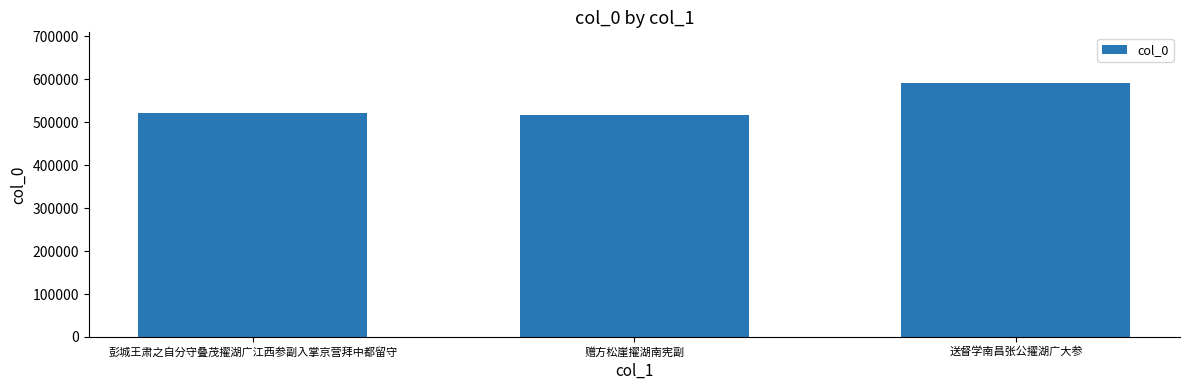

What is the sum of the values at 赠方松崖擢湖南宪副 and 送督学南昌张公擢湖广大参?

1107599